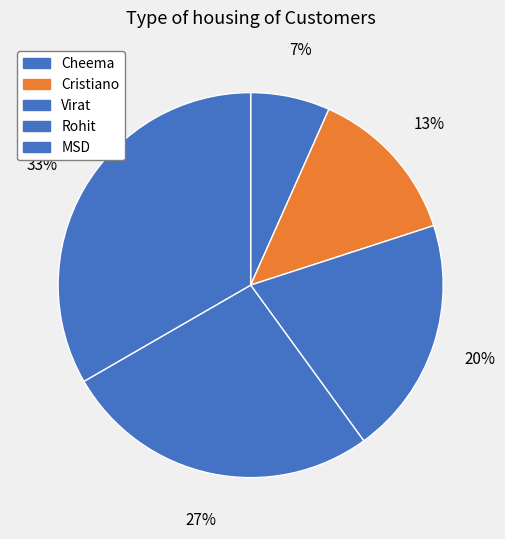

To the nearest percent, what is the combined percentage of Cristiano and Cheema?

20%